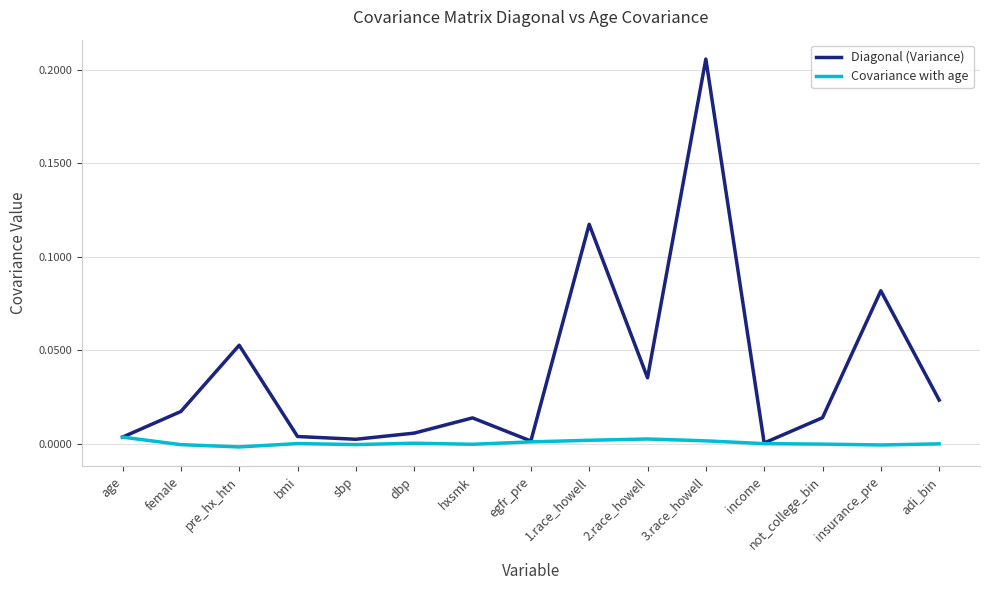

Is it true that Covariance with age equals -0.0 at pre_hx_htn?

True